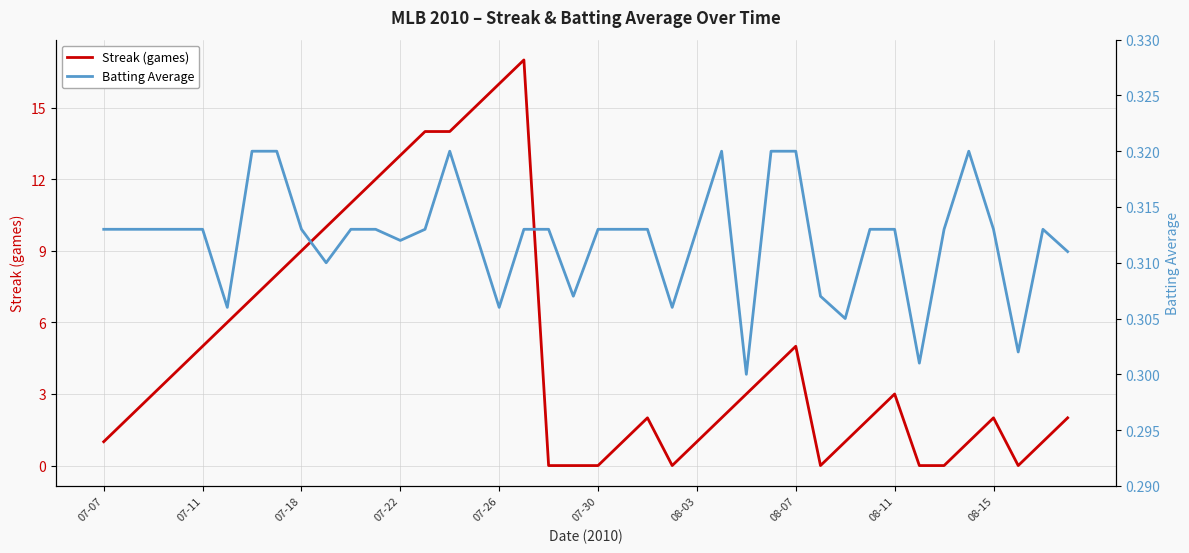

Does the chart have visible grid lines?

Yes